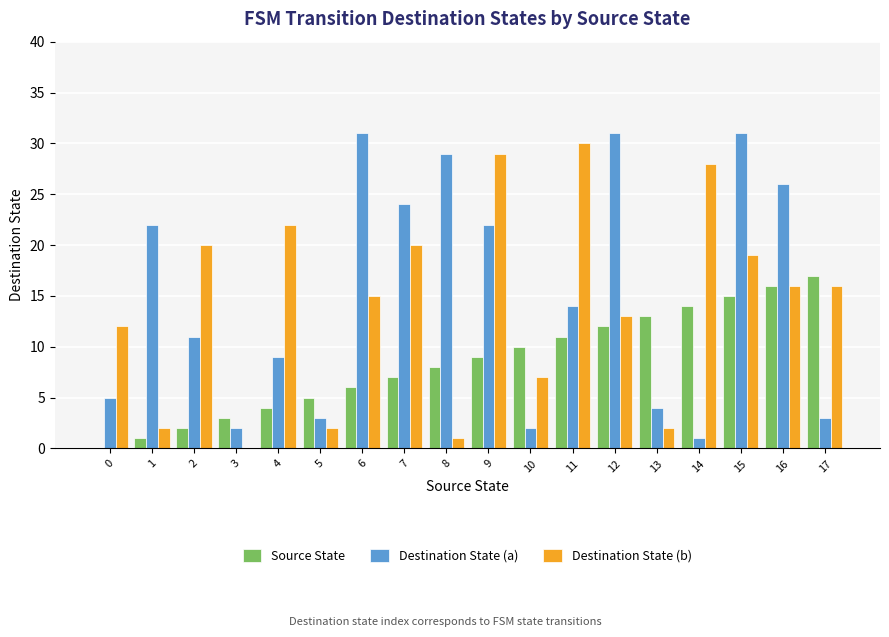

Is it true that Destination State (b) equals 29 at 15?

False